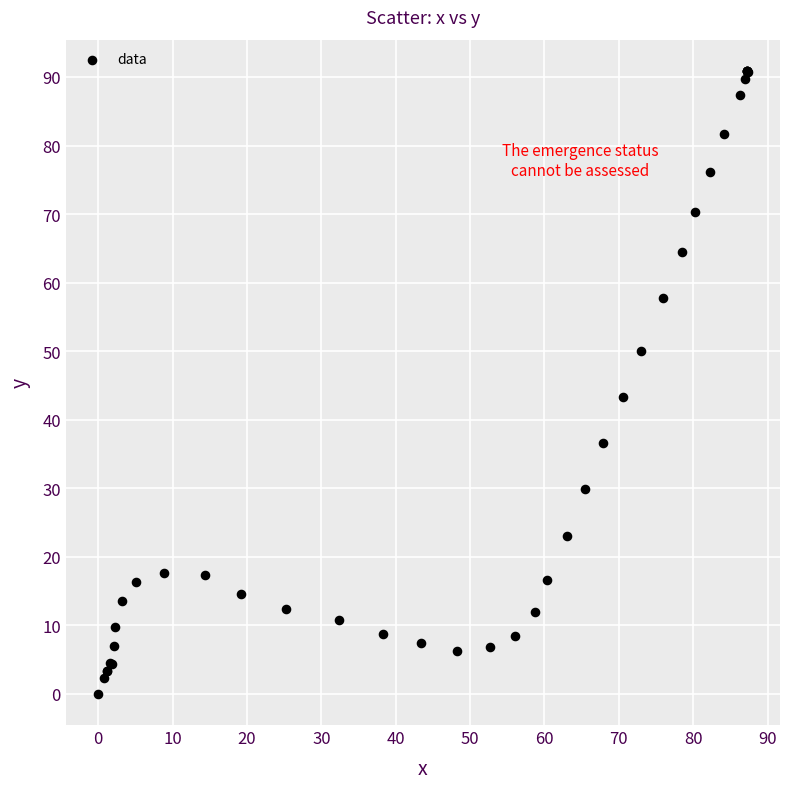

What Y value in the scatter plot is closest to 45?

43.3